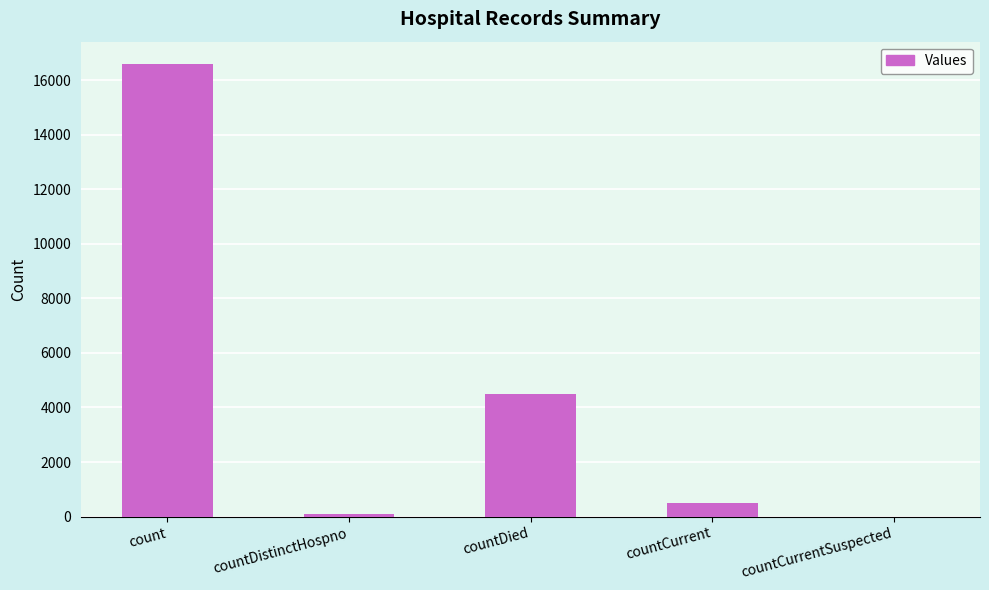

What is the change in value from countCurrent to countCurrentSuspected?

-497